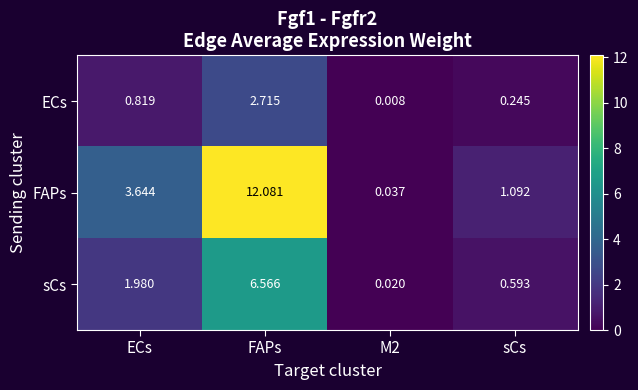

At M2, list the series in order from largest to smallest.

FAPs, sCs, ECs